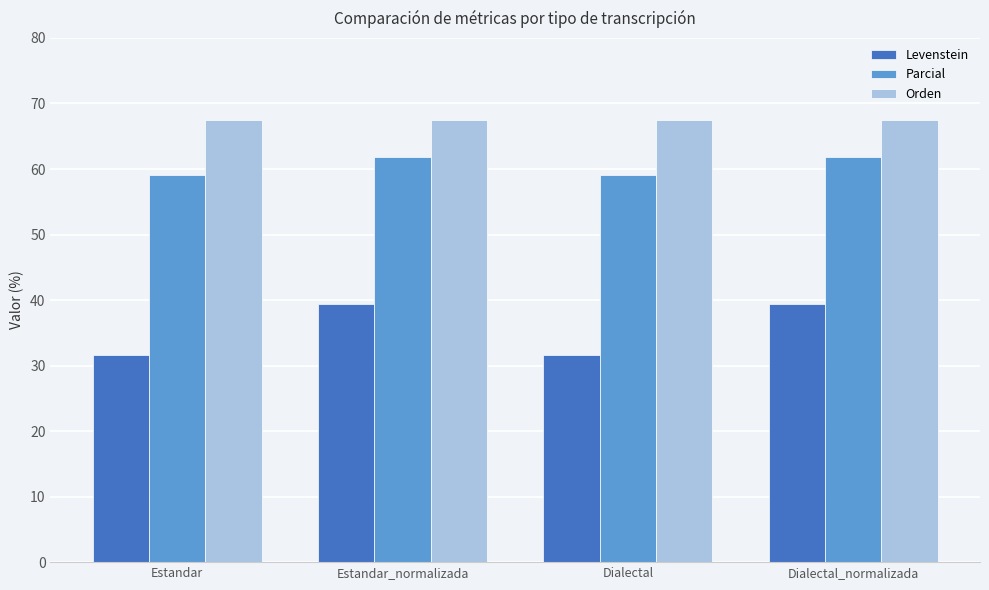

What is the value of the Orden bar at the 1st from the left?

67.4